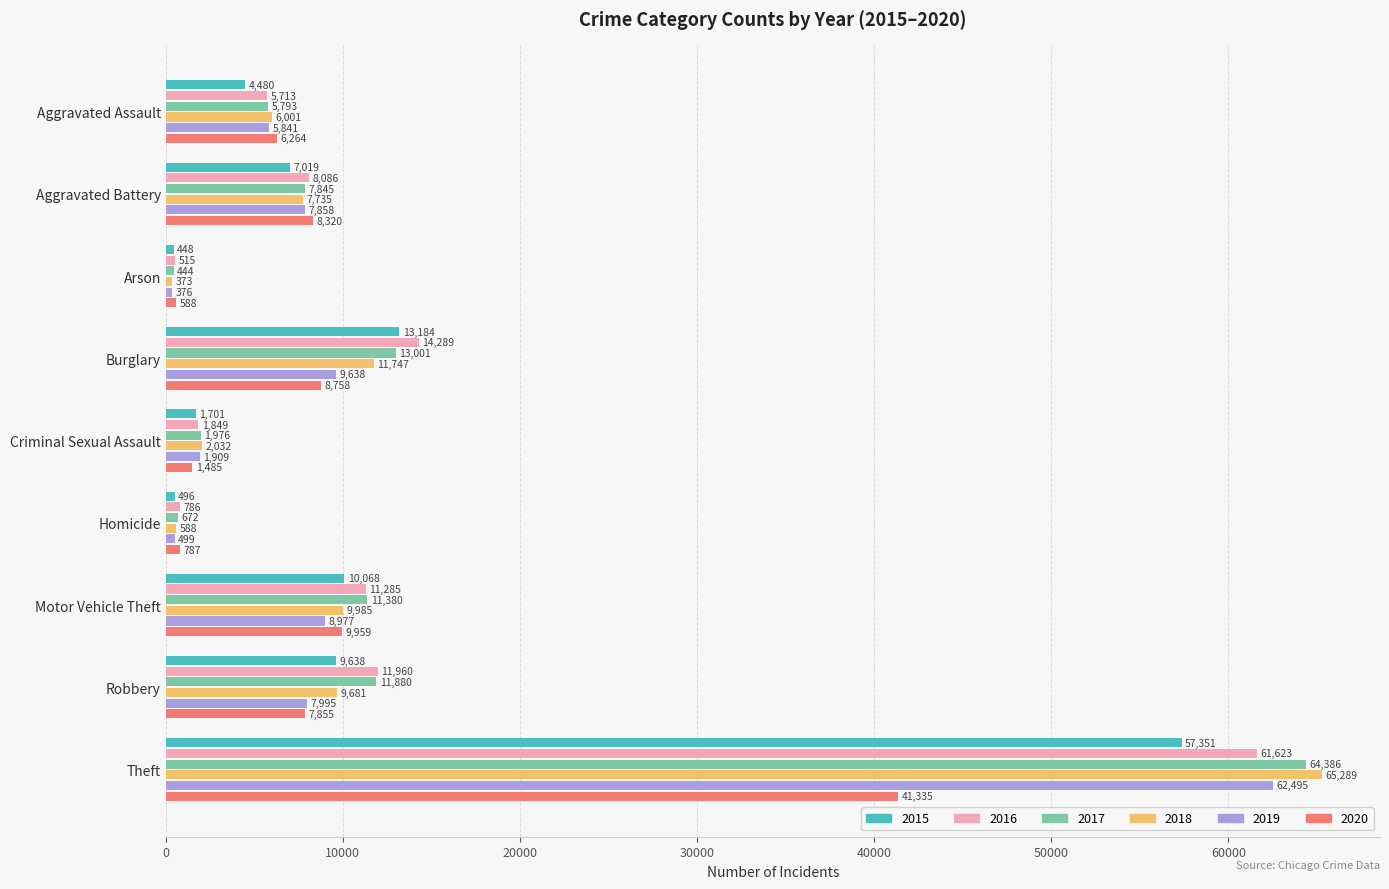

True or false: 2020 has a value of 2696 at Robbery.

False